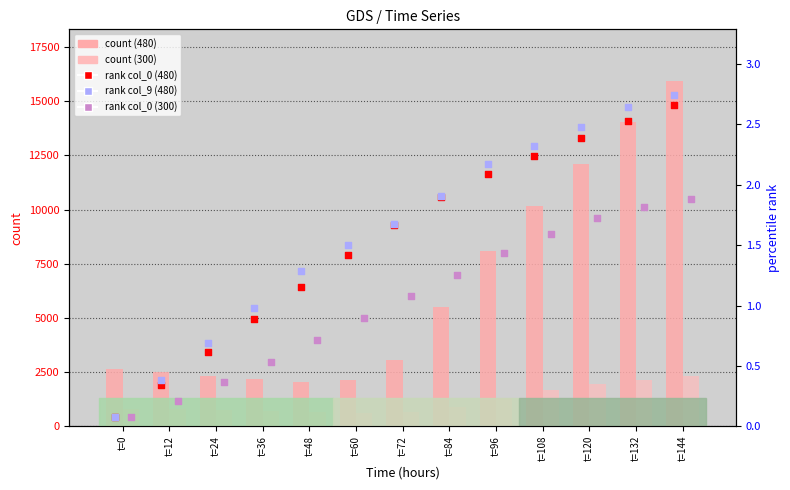

At how many categories does at least one series exceed 4839?

6